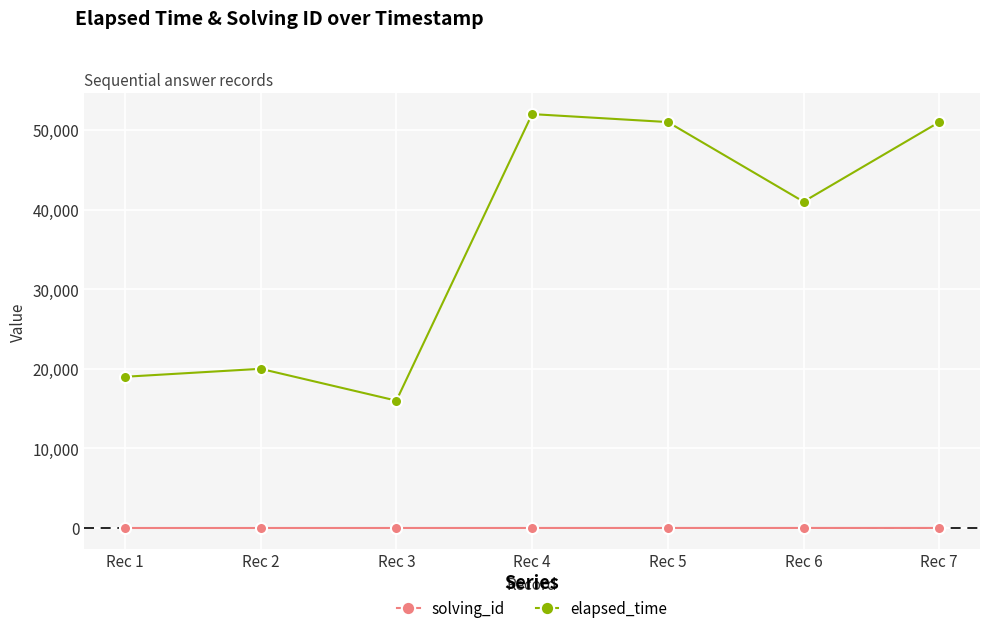

Between Rec 3 and Rec 7, which series saw the biggest shift?

elapsed_time